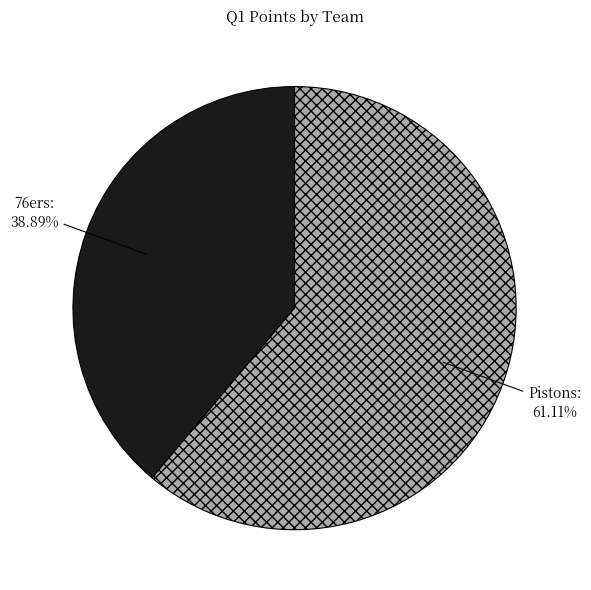

To the nearest percent, what is the average slice percentage?

50%